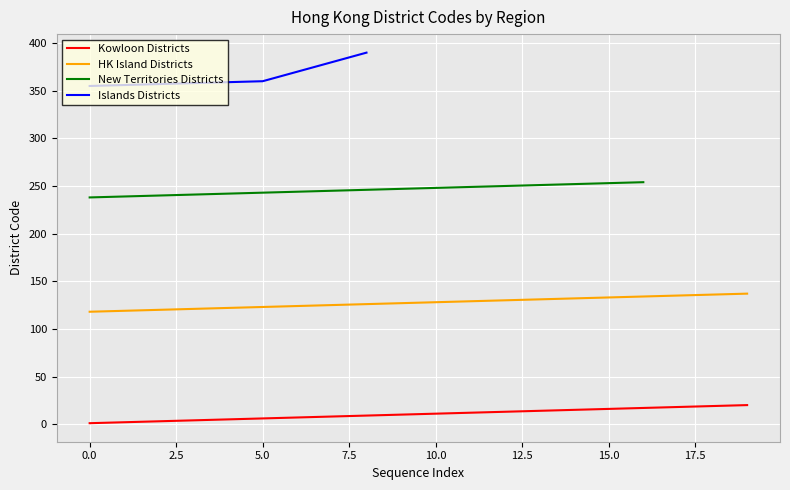

True or false: Kowloon Districts and HK Island Districts cross at least once.

False